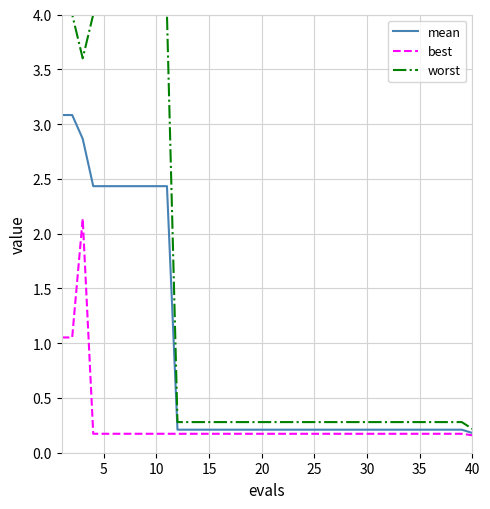

List the series in order of their peak value, highest first.

worst, mean, best